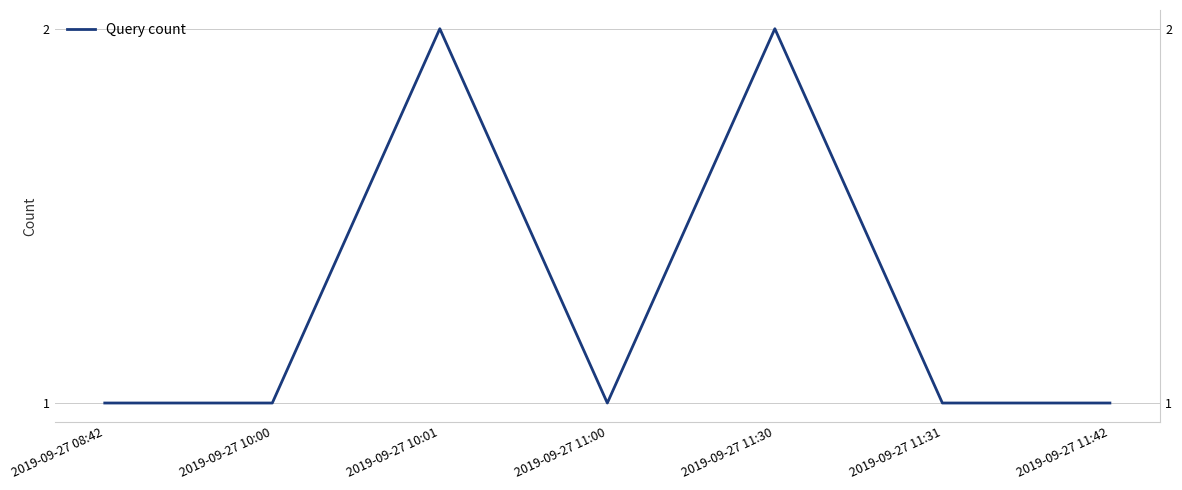

What is the value of the 5th point from the left?

2